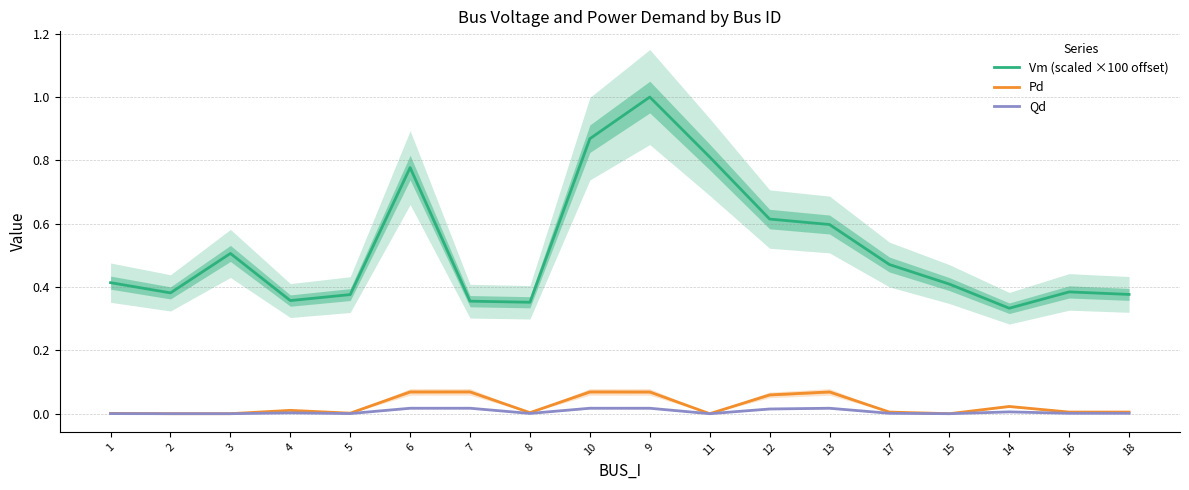

How many distinct data groups are displayed?

3